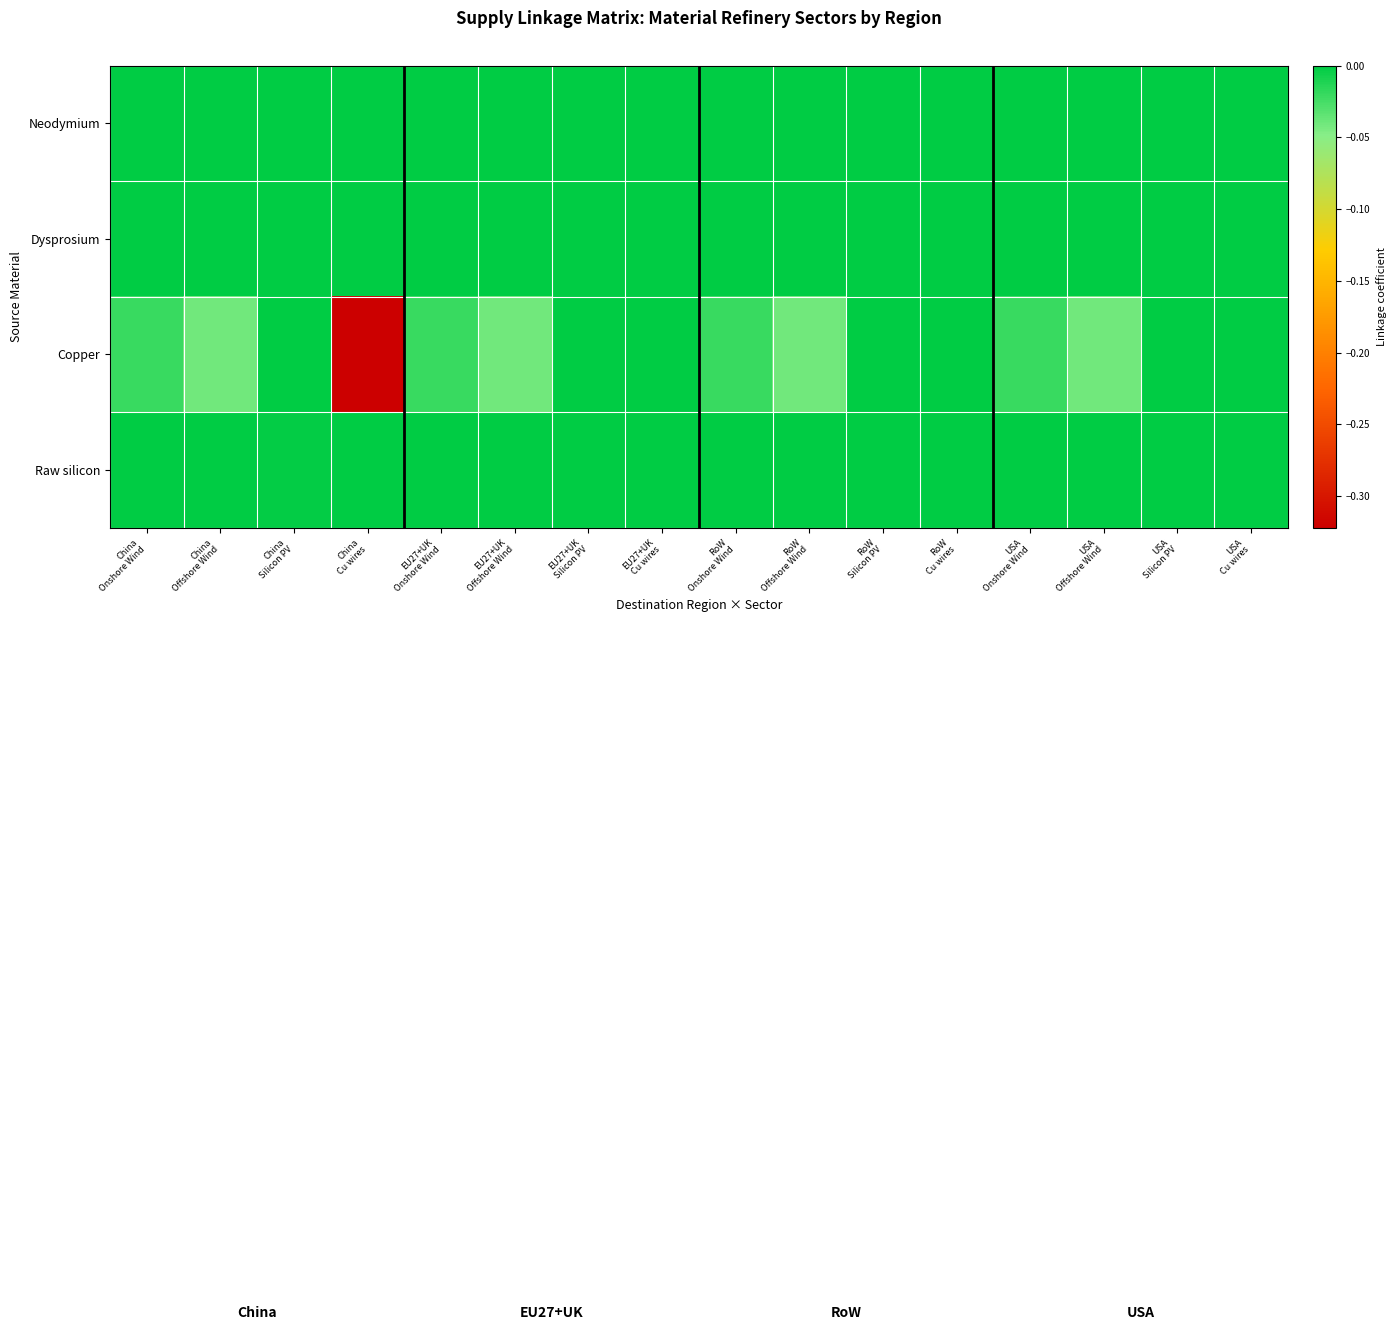

What is the smallest value displayed?

-0.3